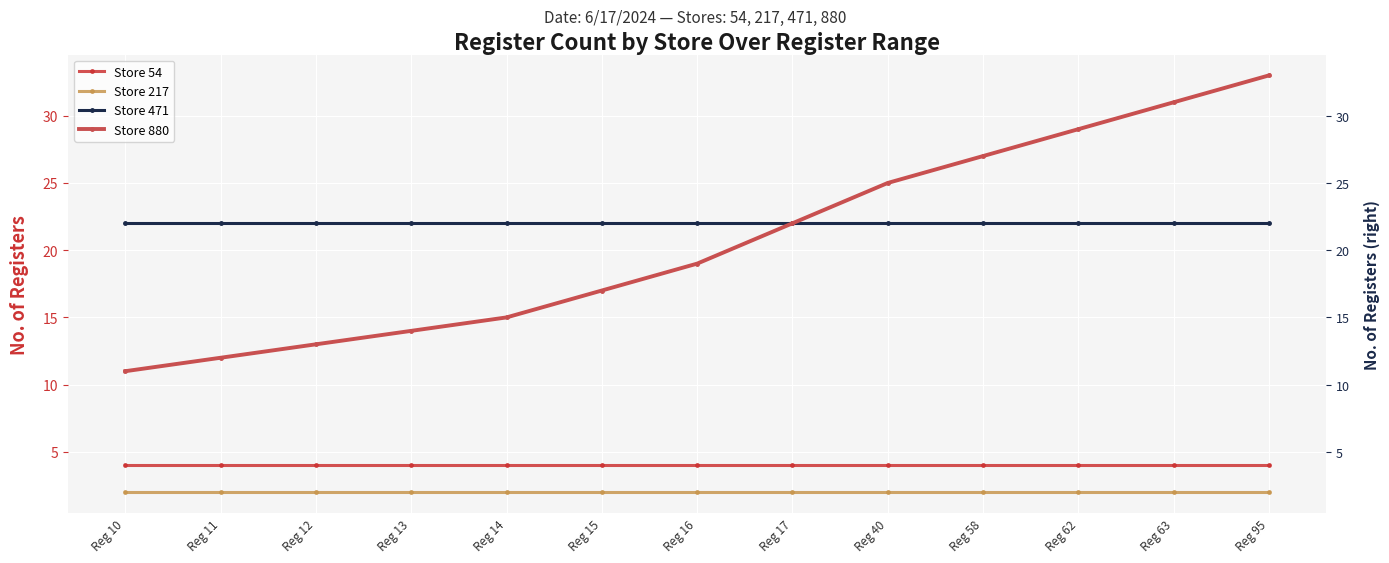

Which category has the lowest value across all series?

Reg 10